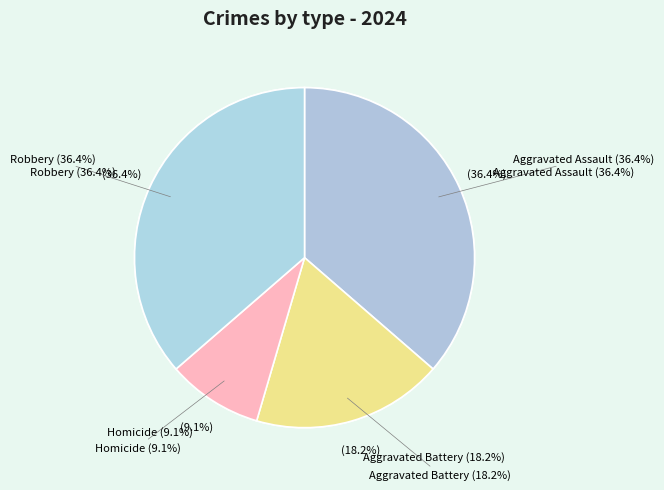

What percentage is the Aggravated Assault slice, to the nearest percent?

36%